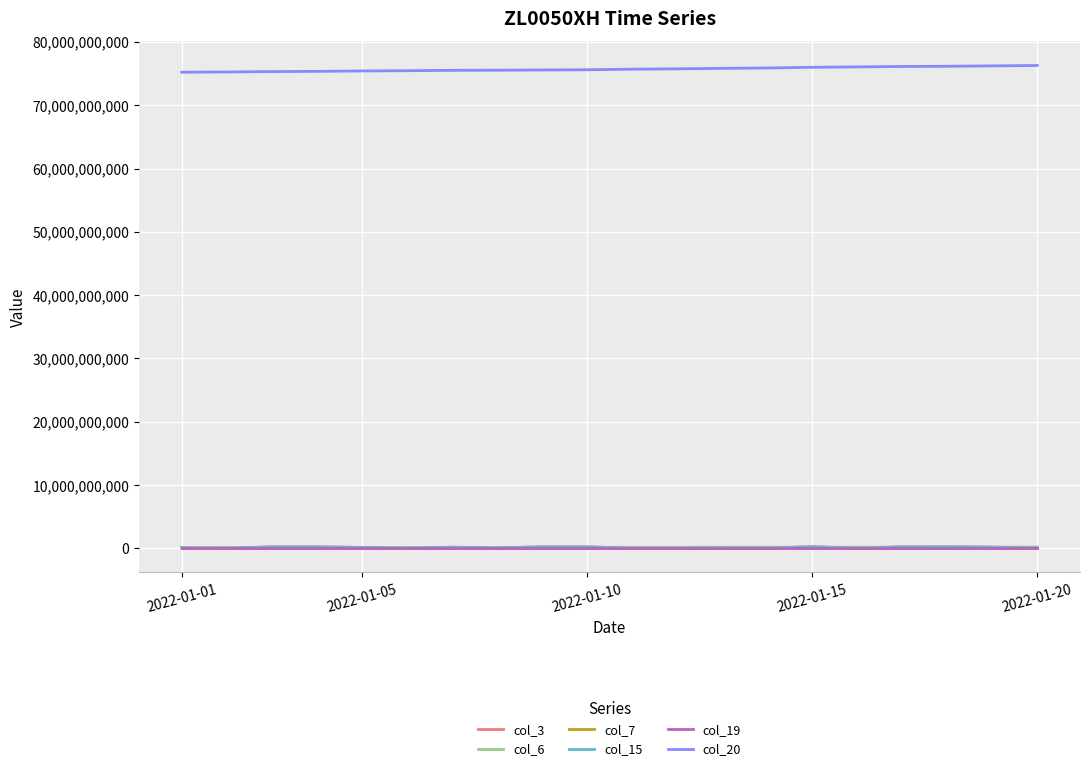

What is the minimum value shown in the chart?

14841